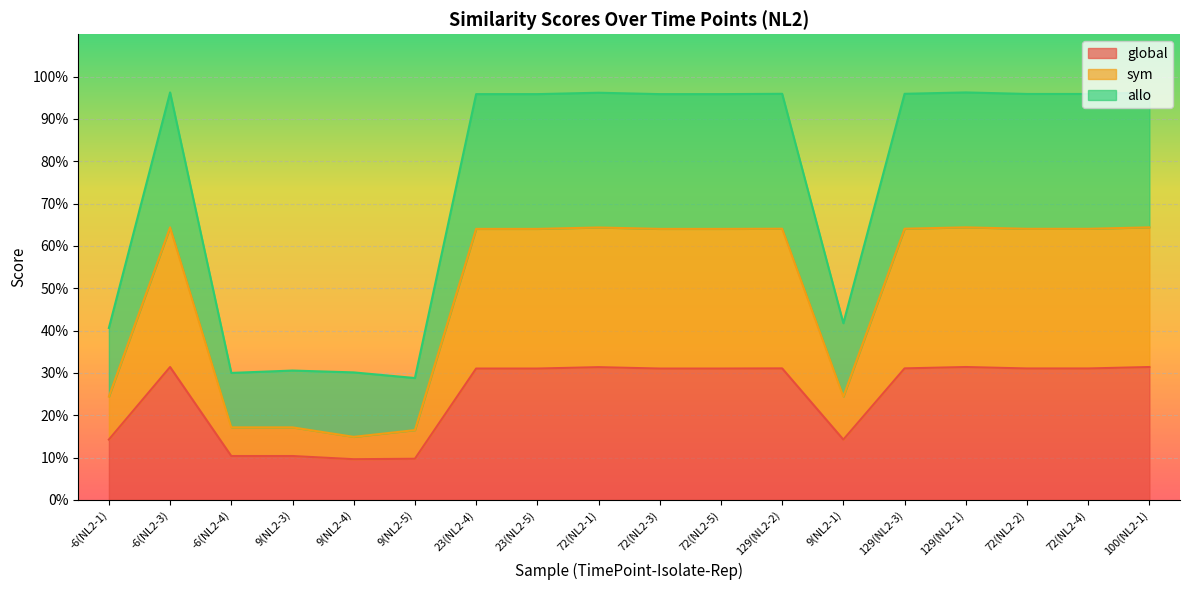

Rank the series by their average value, from lowest to highest.

global, sym, allo